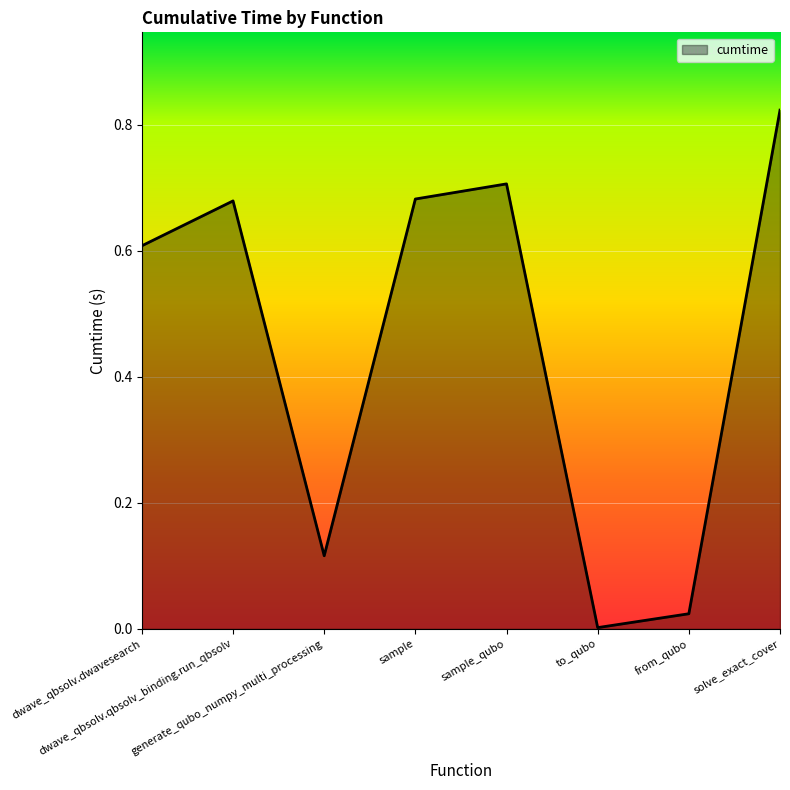

True or false: the data shows 0.2 at generate_qubo_numpy_multi_processing.

False